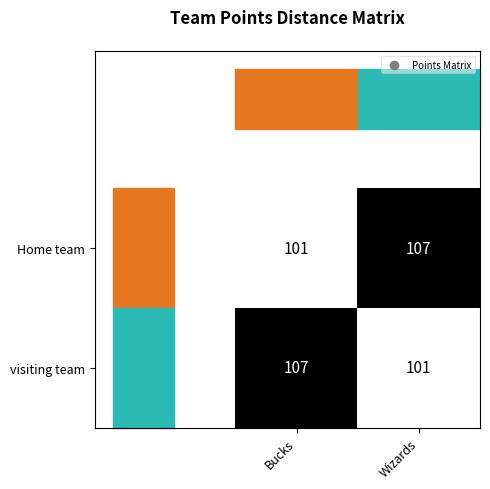

Is it true that Home team equals 62 at Bucks?

False